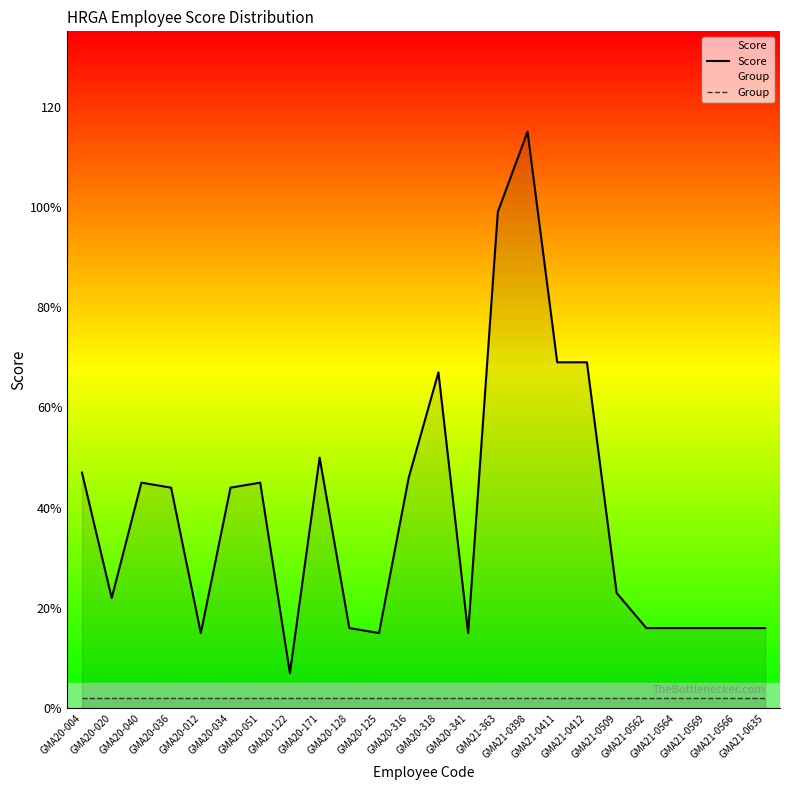

At which category is the sum across all series the highest?

GMA21-0398